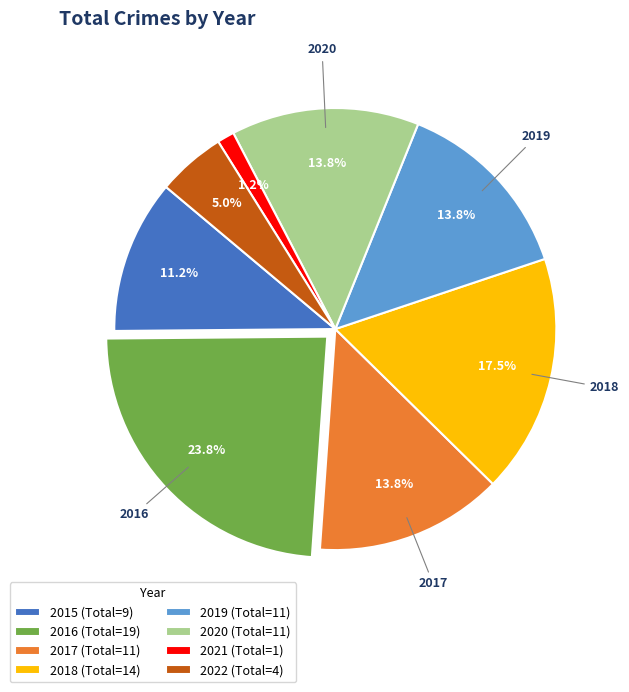

Is there a majority slice in this chart?

No